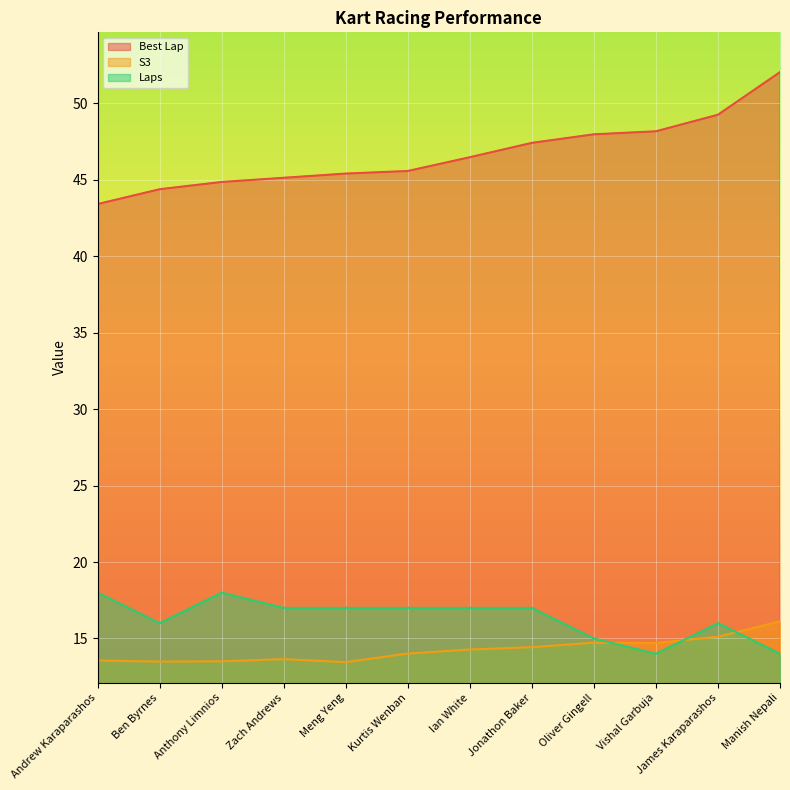

What is the sum of all Laps values?

196.0